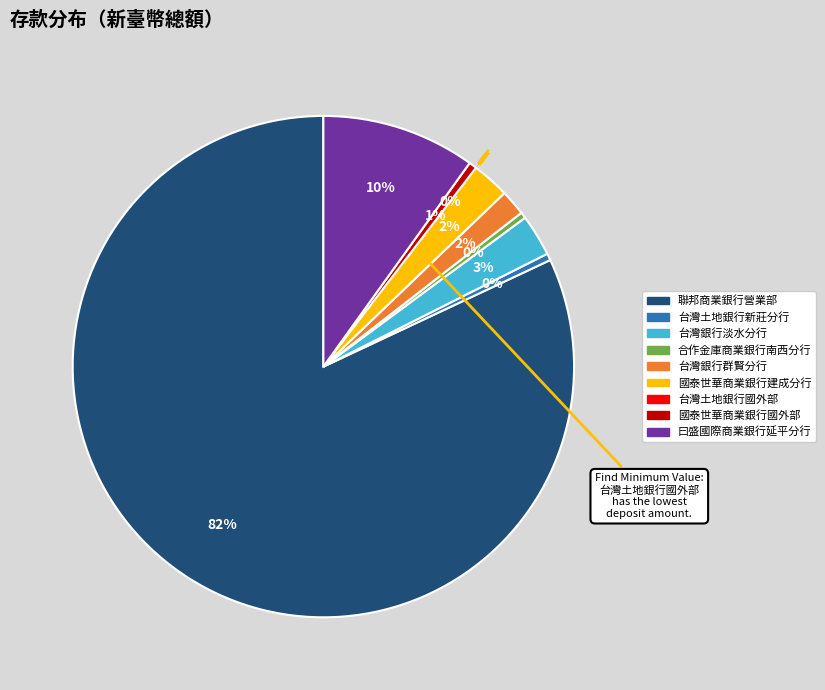

Is there any slice that represents more than half of the pie?

Yes